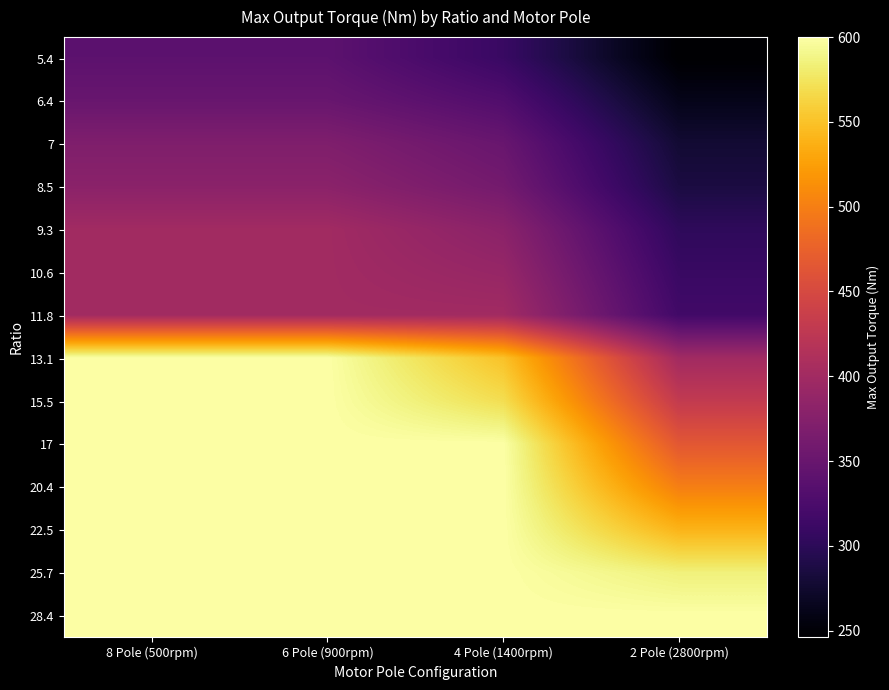

At which category is the sum across all series the highest?

8 Pole (500rpm)